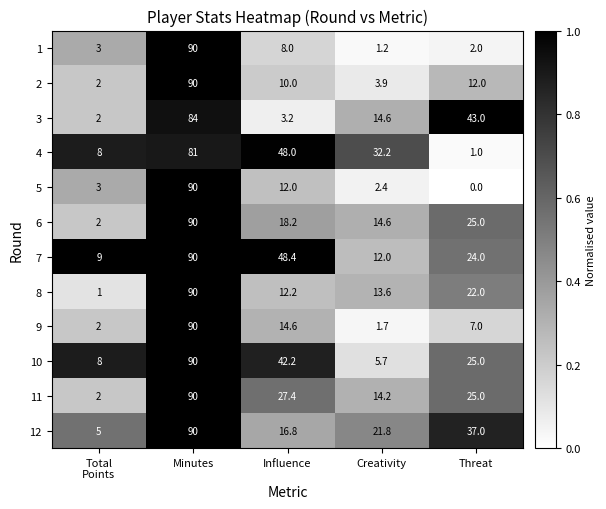

What is the difference between the highest and lowest values at Minutes?

9.0